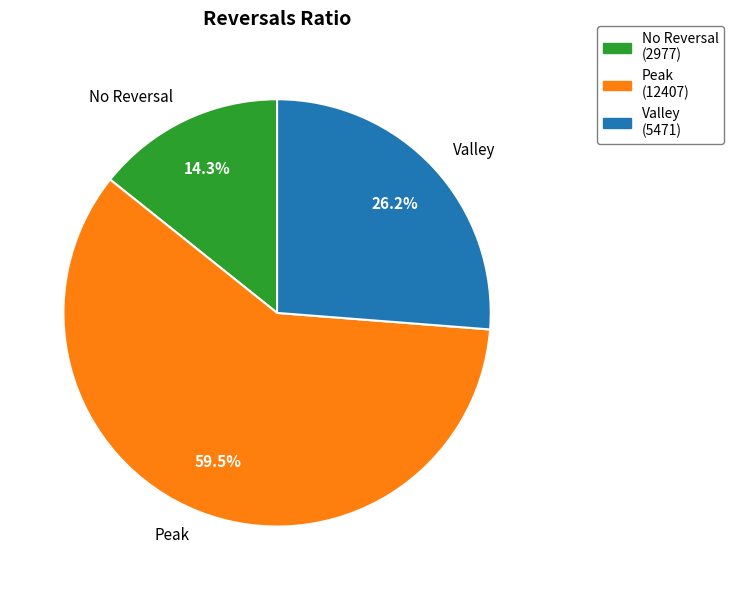

What is the smallest slice in the pie chart?

No Reversal